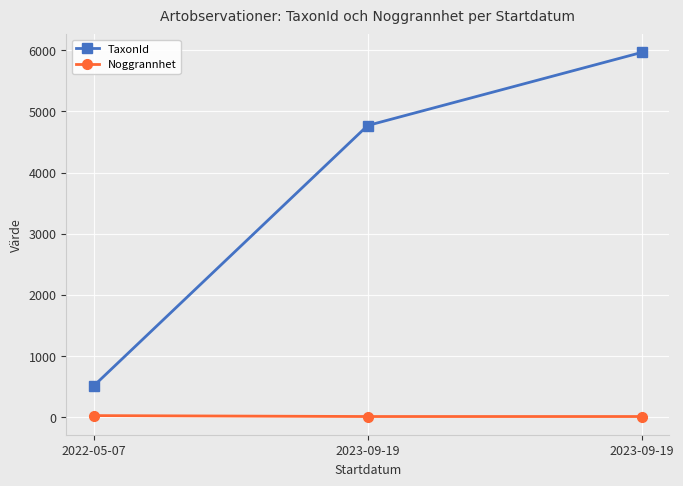

How many lines are shown in the chart?

2